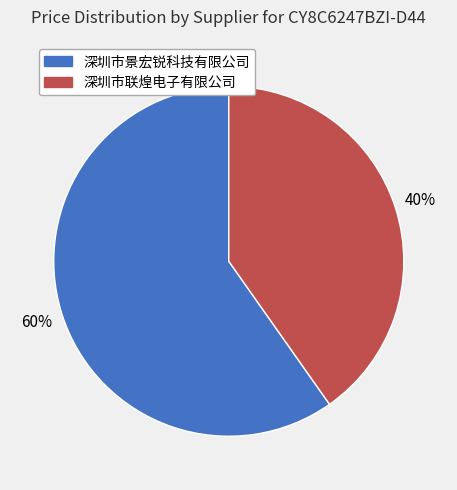

Is the sum of 深圳市景宏锐科技有限公司 and 深圳市联煌电子有限公司 greater than half?

Yes